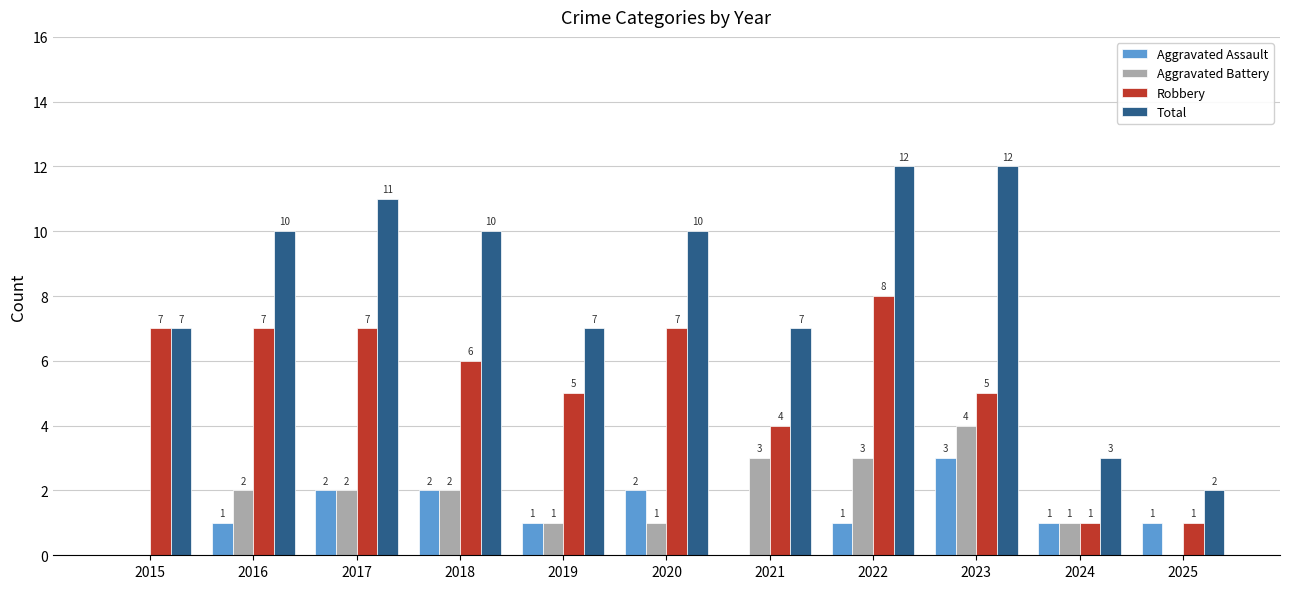

What are all the series names shown in the legend?

Aggravated Assault, Aggravated Battery, Robbery, Total